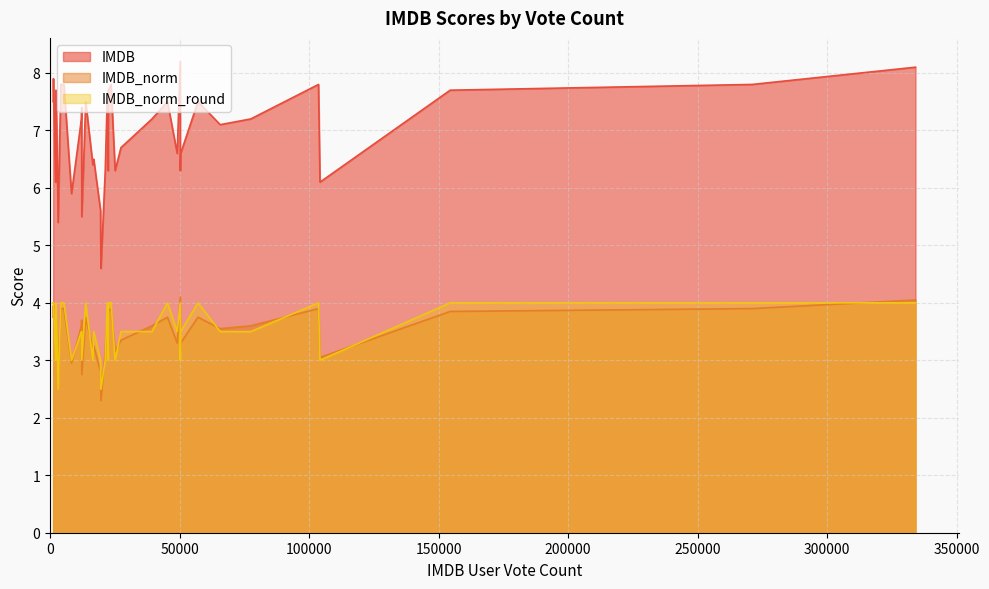

What is the value of the IMDB_norm point at the 23rd from the left?

3.8